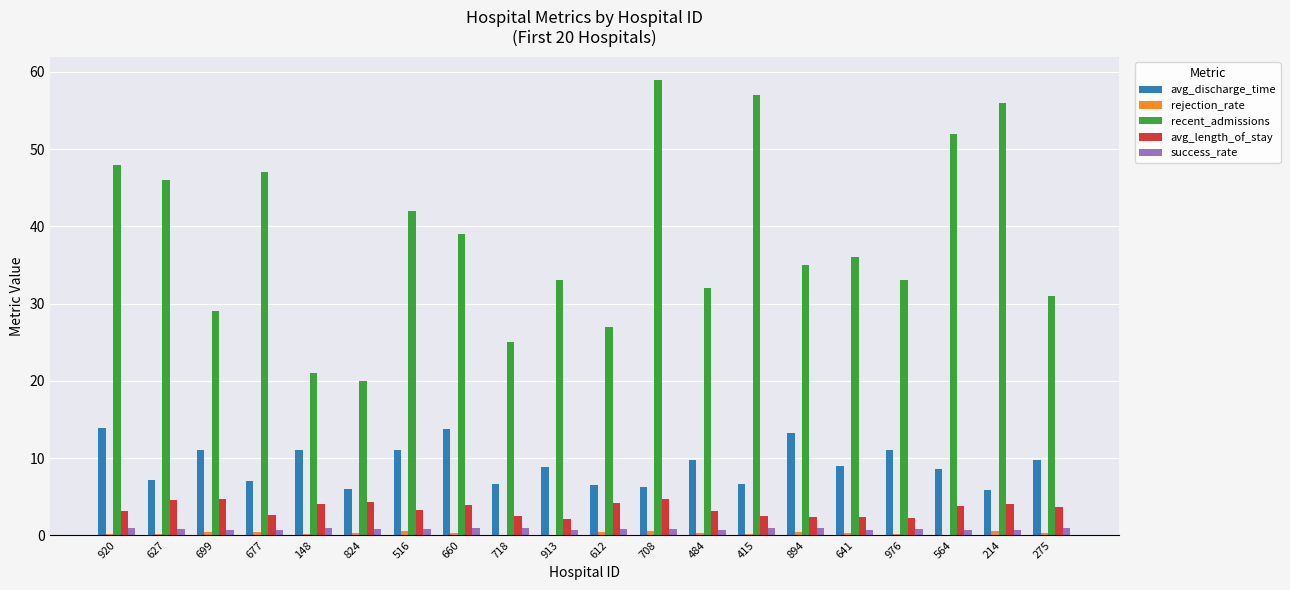

Count the number of data series in this chart.

5